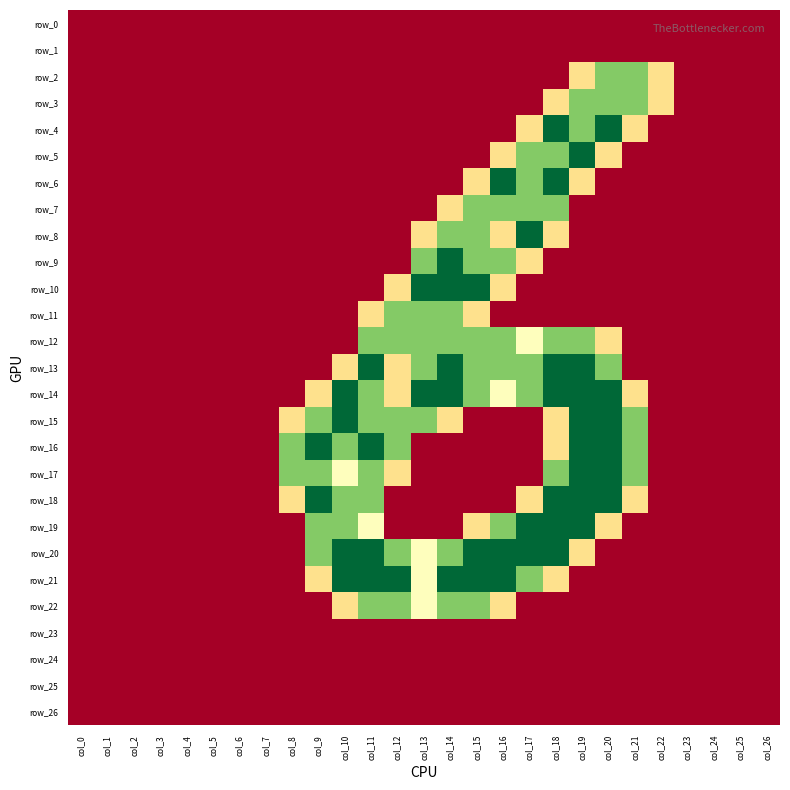

Is it true that row_6 equals -1.2 at col_7?

False